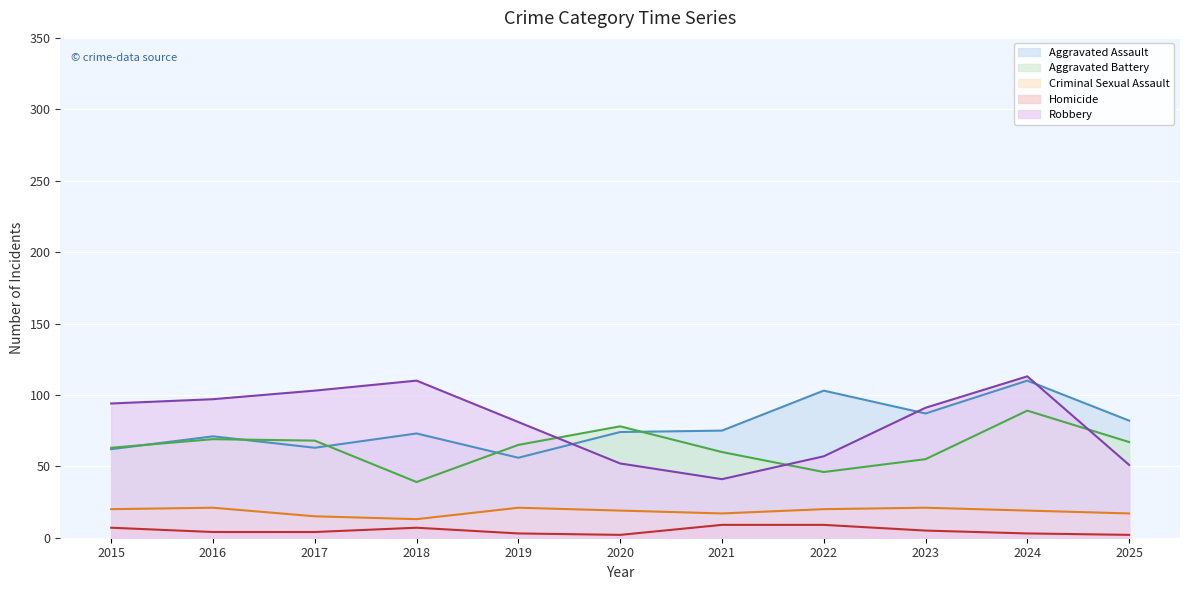

Which category has the highest value in the Robbery series?

2024